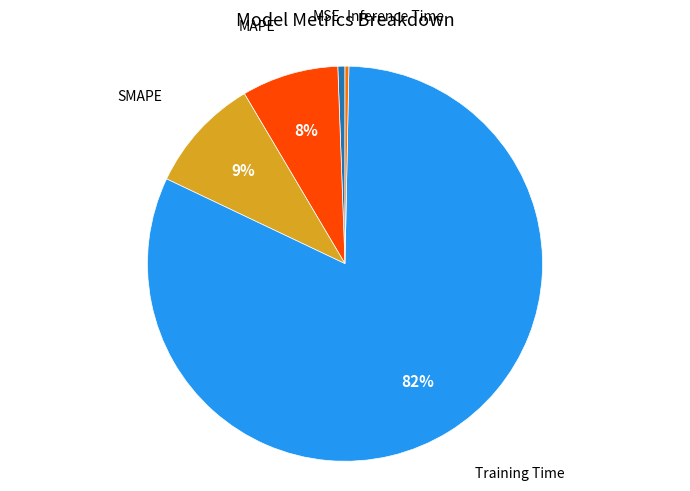

How many slices are in this pie chart?

5